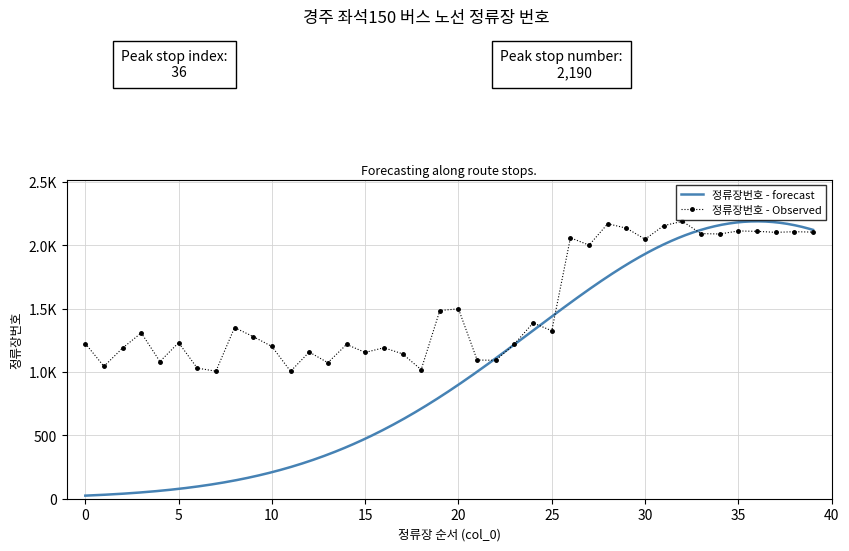

What is the difference between the second highest and minimum values?

1165